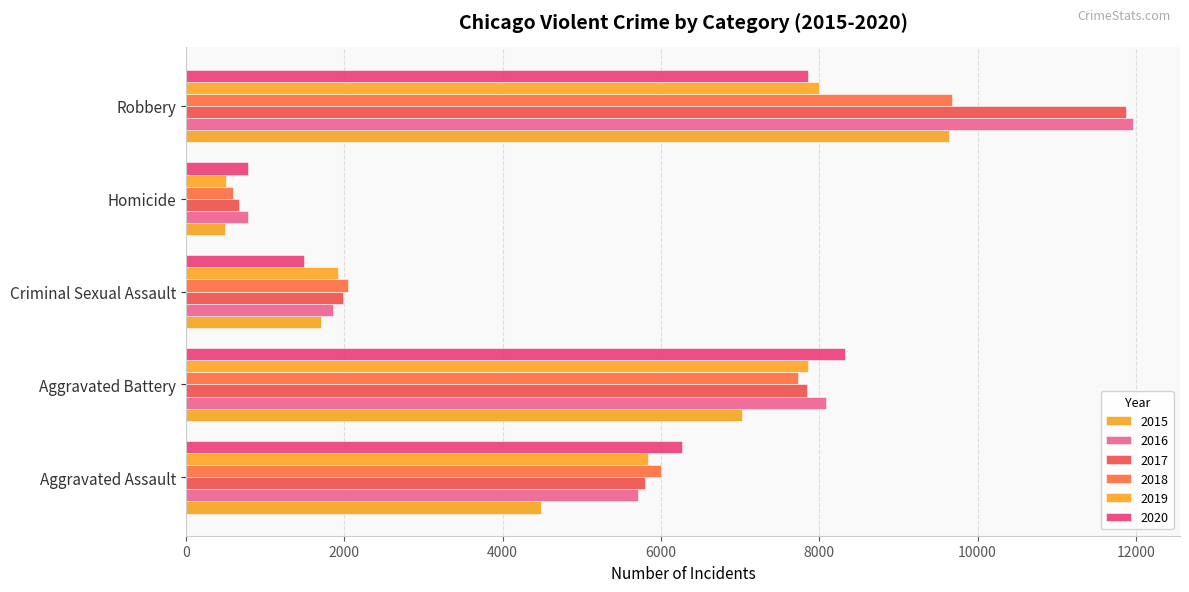

What is the value of the 2015 bar at the 3rd from the left?

1704